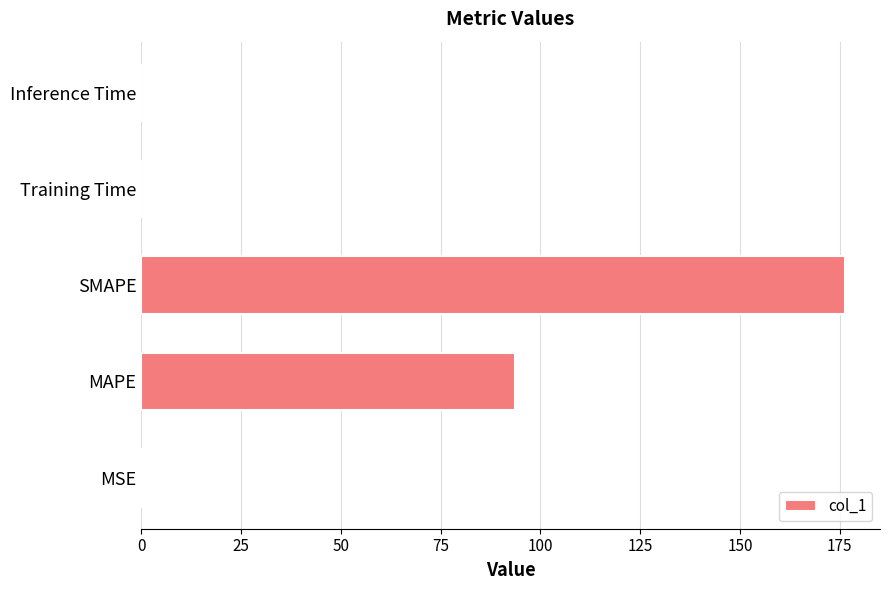

What is the greatest value displayed?

176.3